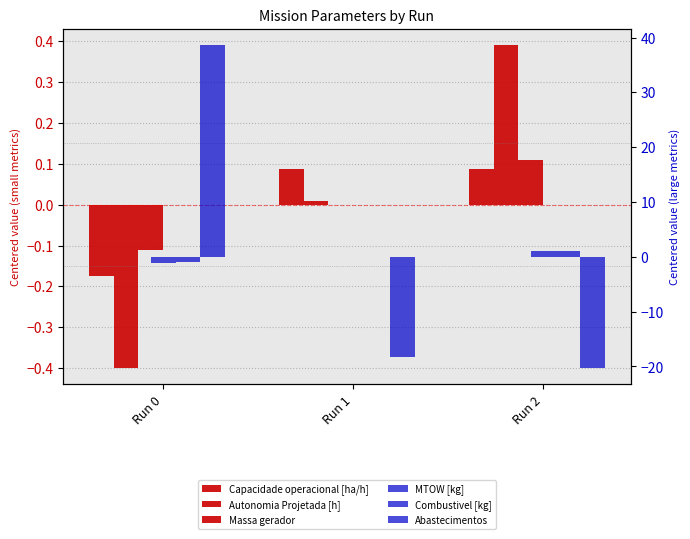

Where is MTOW [kg] nearest to the value 0?

Run 1